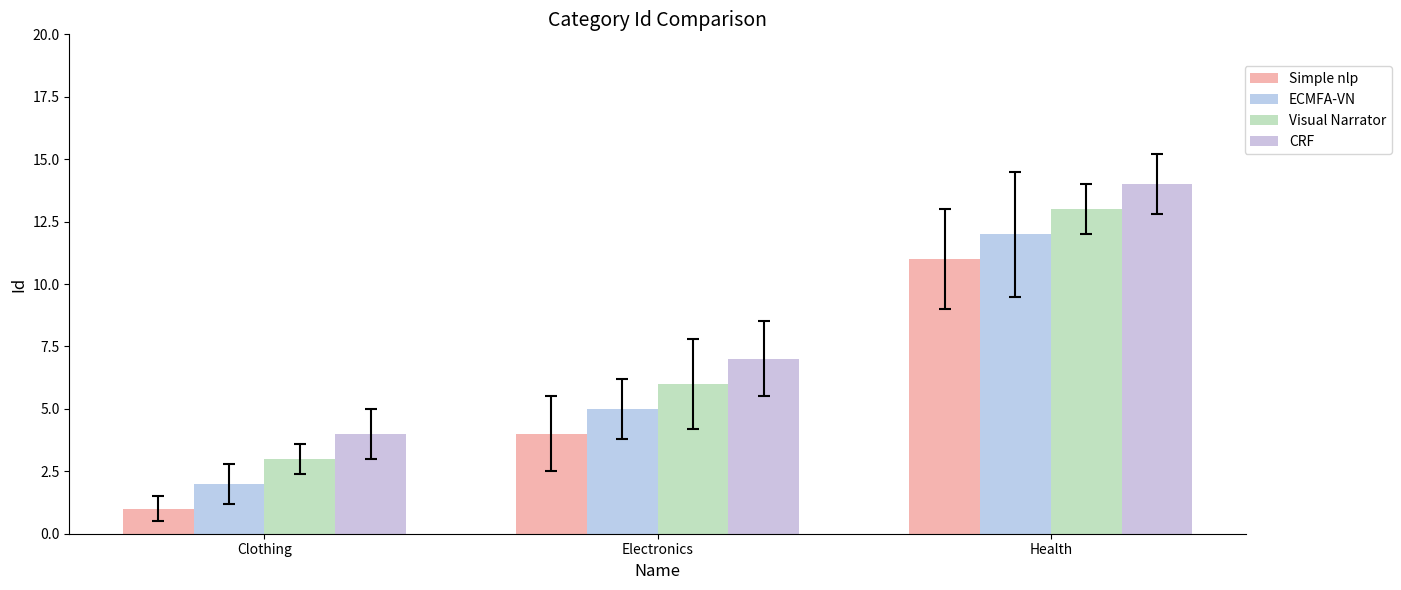

Rank the categories by Visual Narrator value from highest to lowest.

Health, Electronics, Clothing